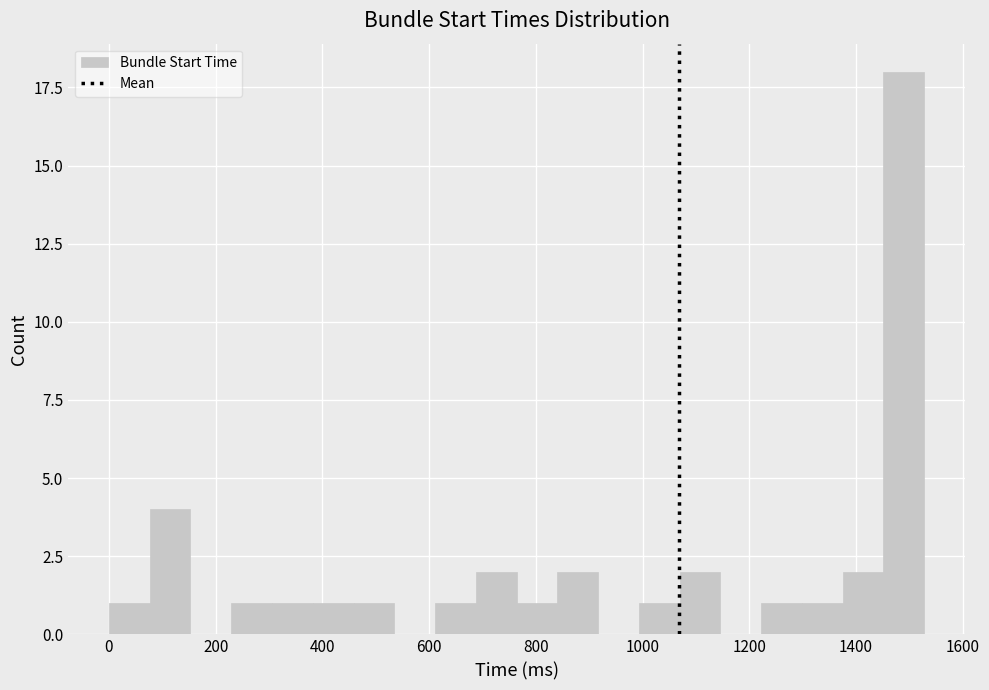

Around what value on the x-axis is the tallest bar? Give the approximate position of its centre, as read against the axis.

1480